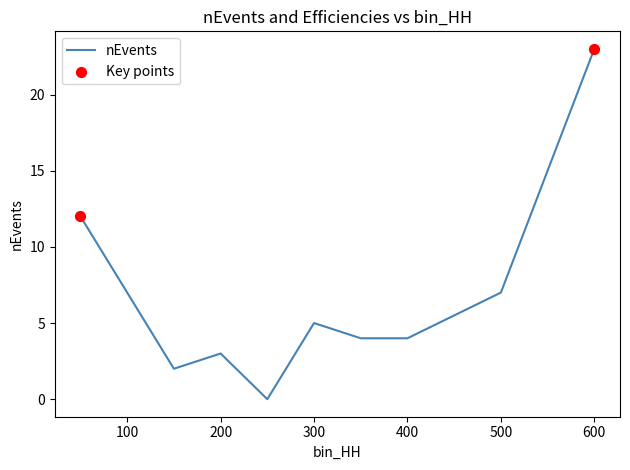

What is the maximum value shown in the chart?

23